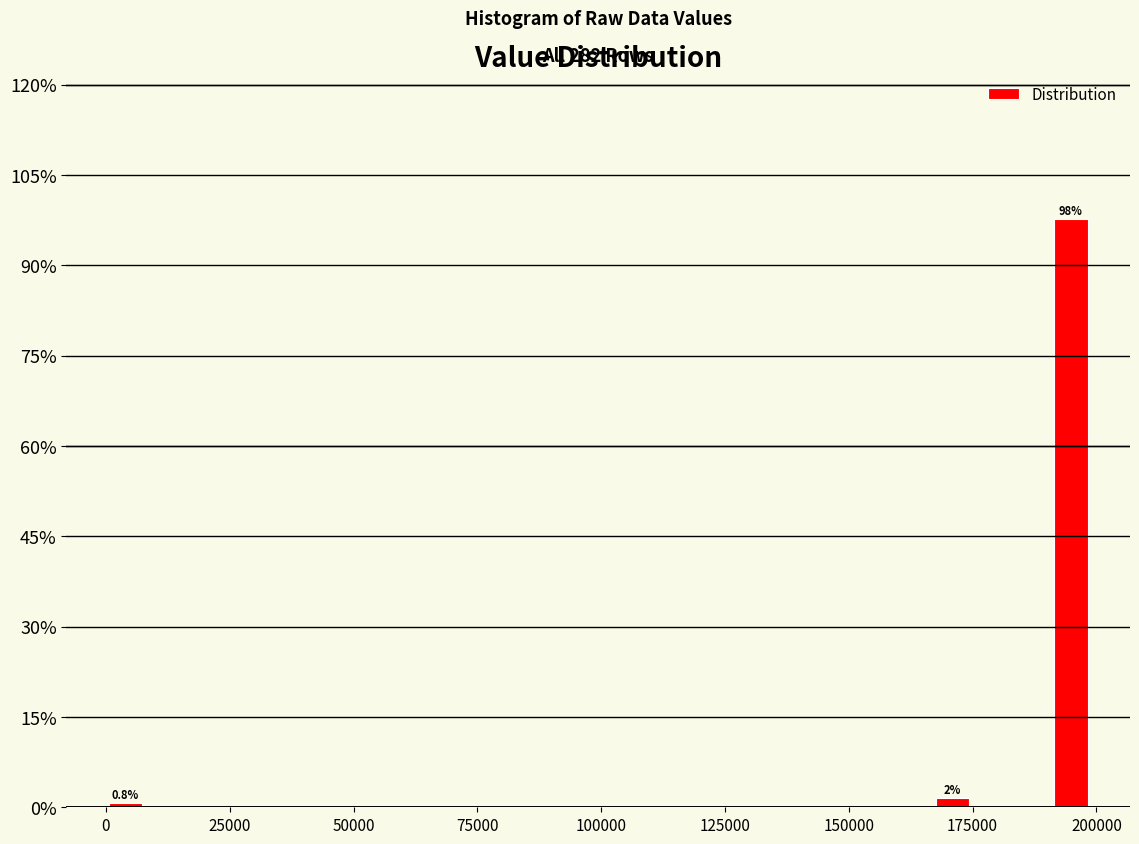

Read against the x-axis, roughly where is the centre of the tallest bar?

195000